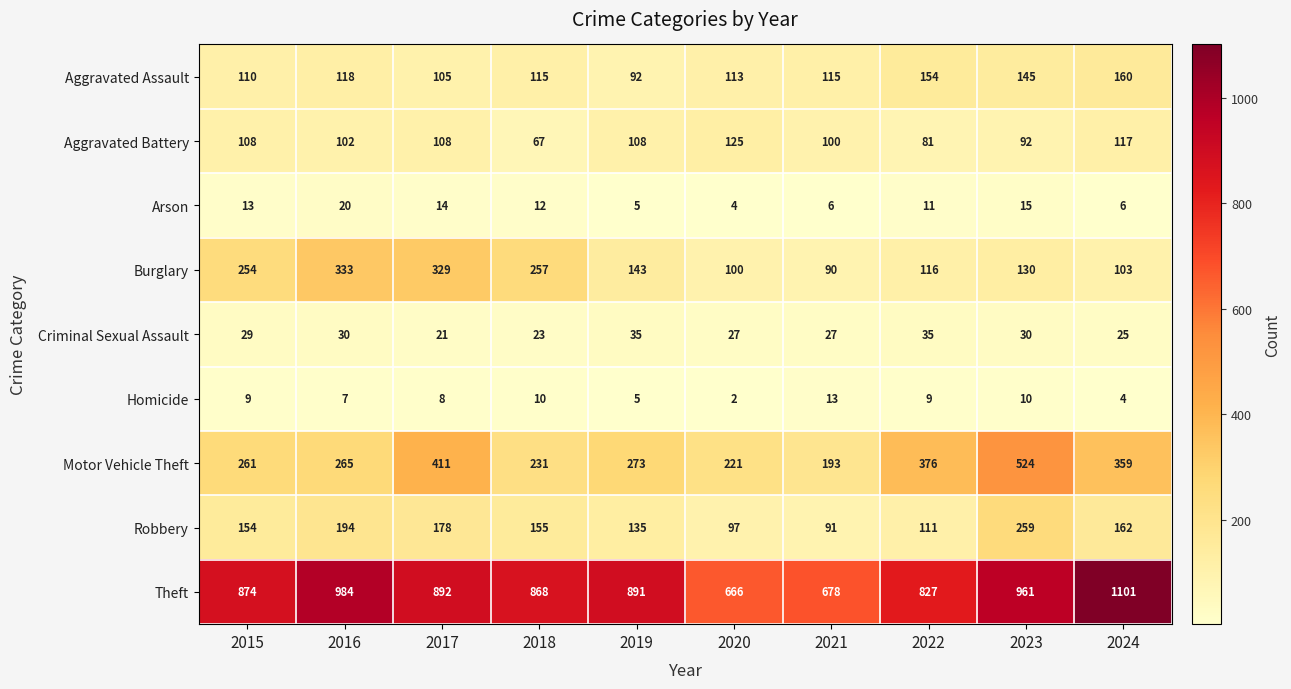

What value does the Arson series have at 2023?

15